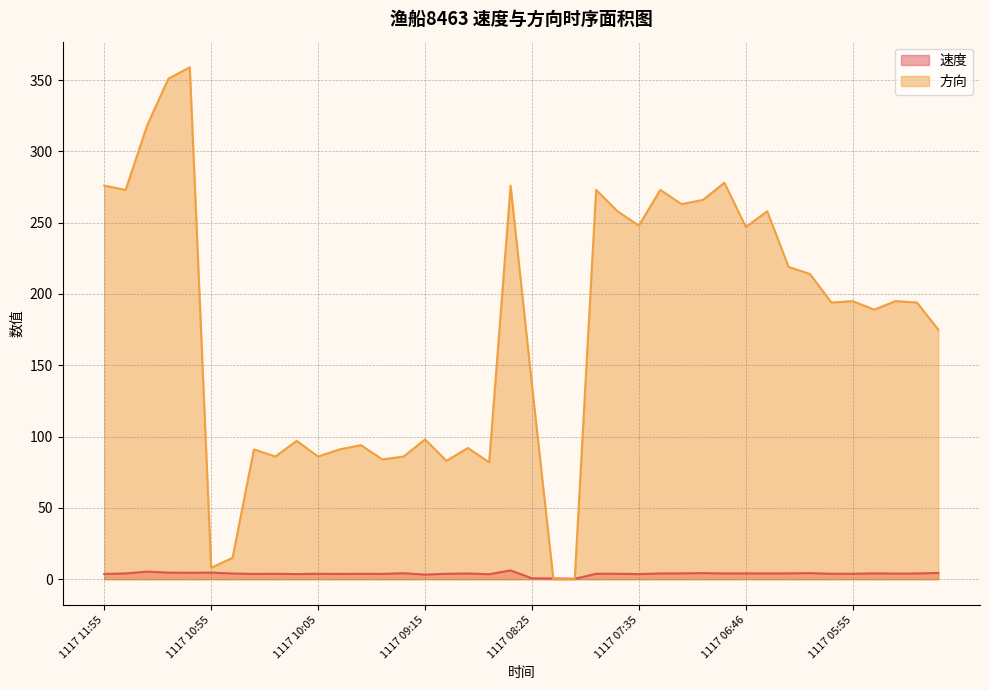

Which series has the largest range (max minus min)?

方向